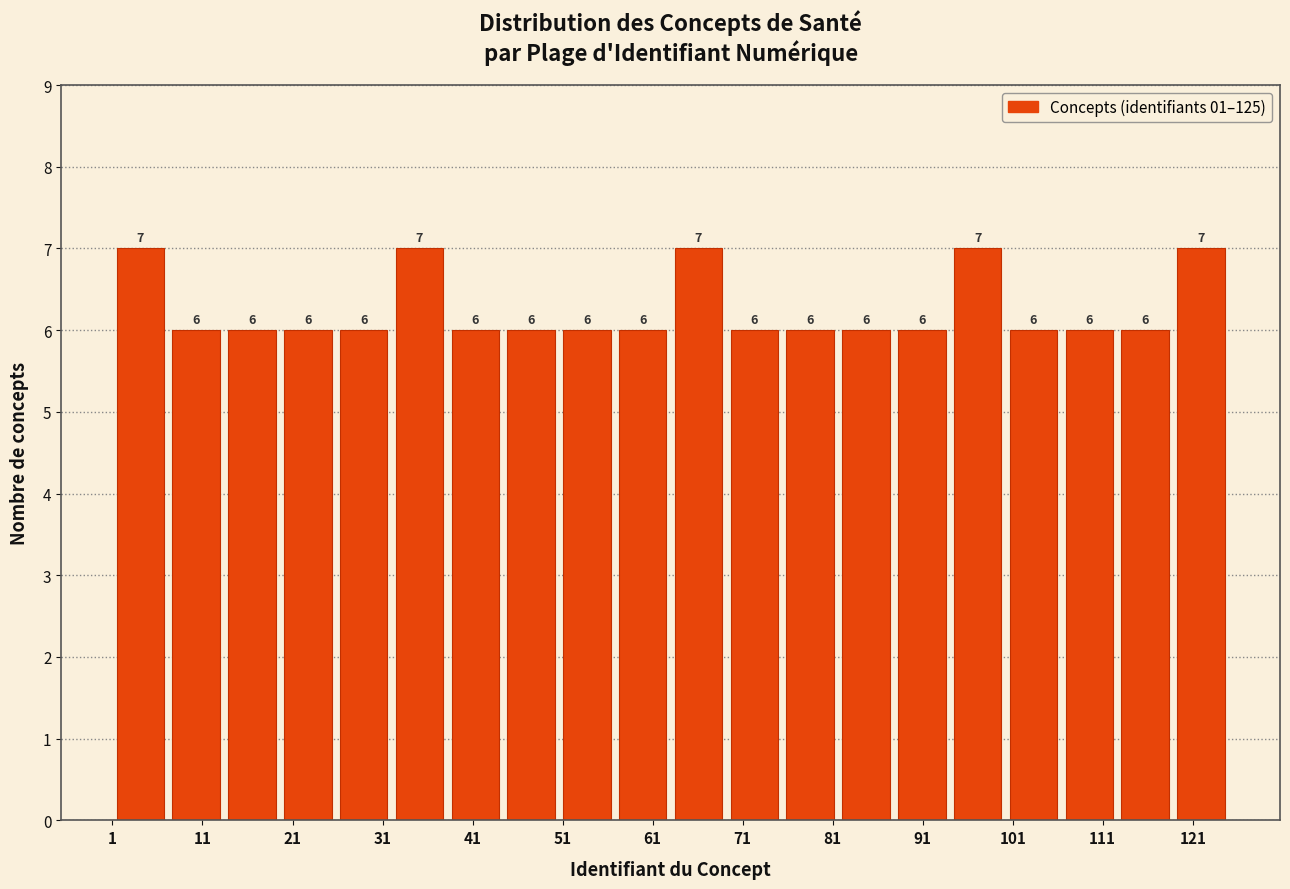

What is the height of the bar covering 19.6 to 25.8 on the x-axis? The bar edges are not printed on the chart, so give them approximately, as read against the axis.

6